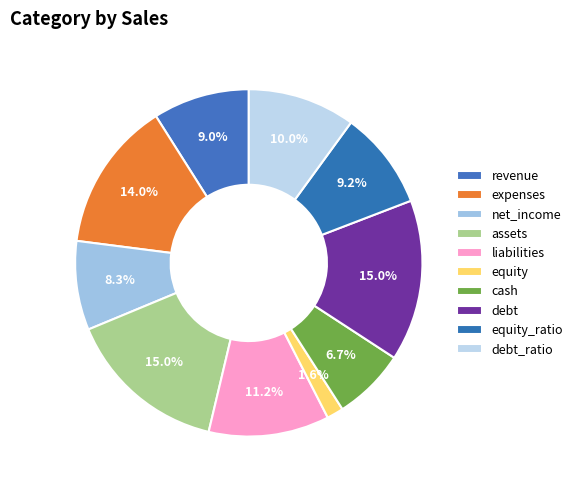

Between revenue and liabilities, which is larger?

liabilities